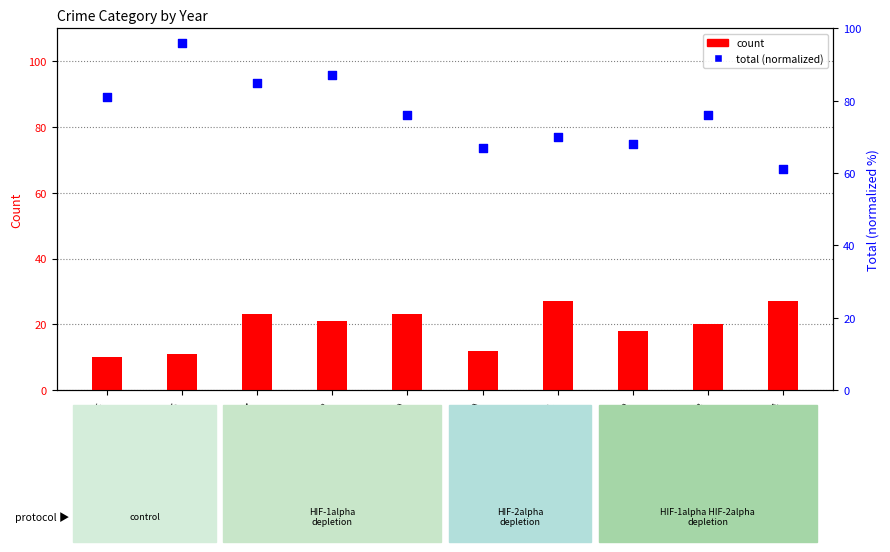

Which series has the largest total across all categories?

Total (normalized)